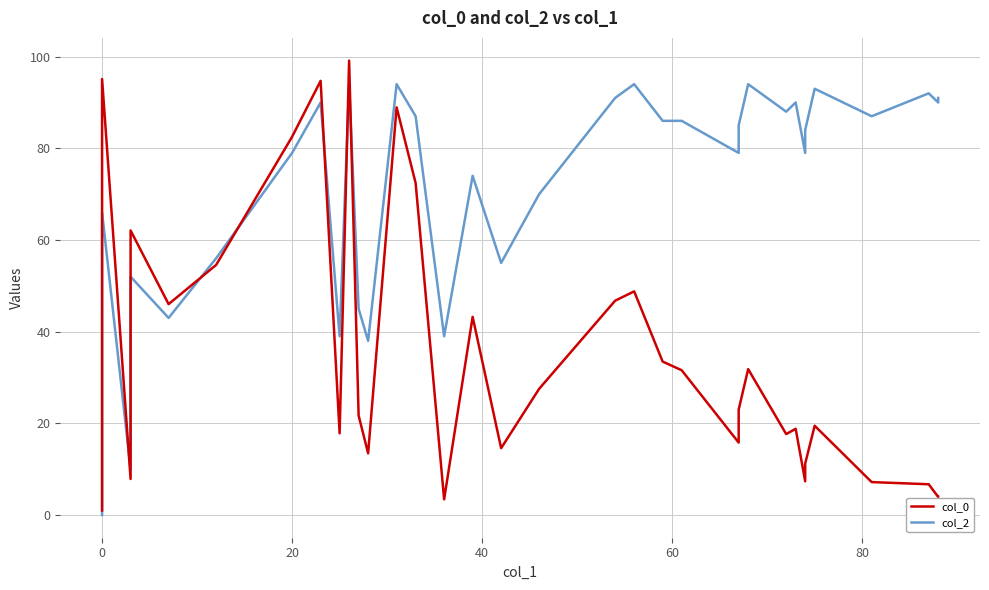

True or false: col_0 has more than 0 points higher than both neighbors.

True